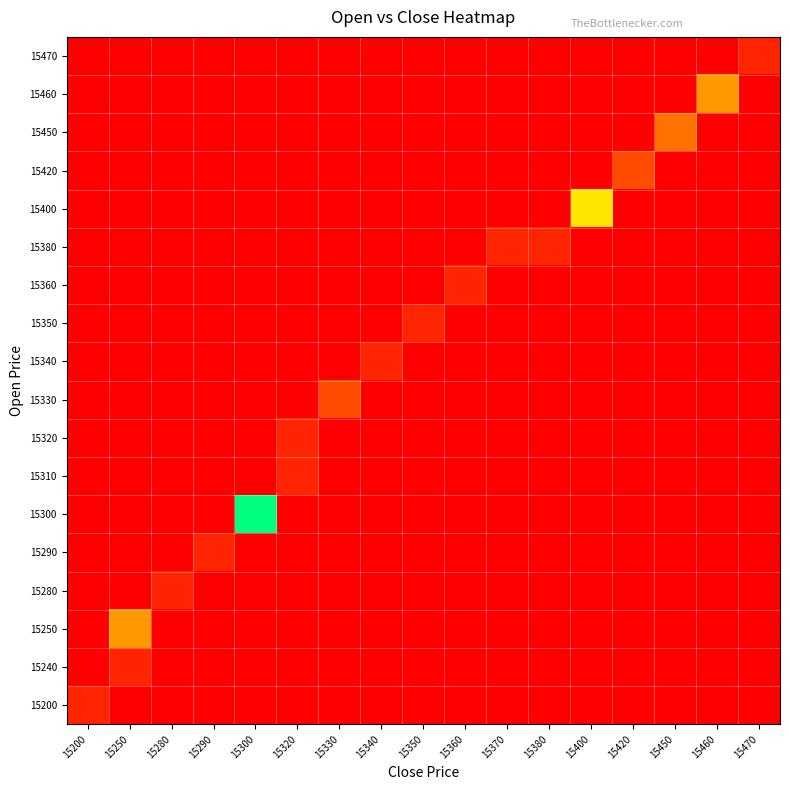

Which category has the highest value across all series?

15300